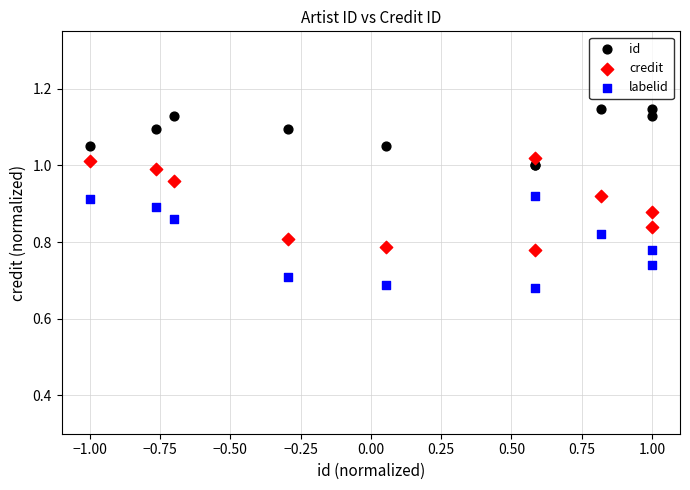

What are all the series names shown in the legend?

id, credit, labelid